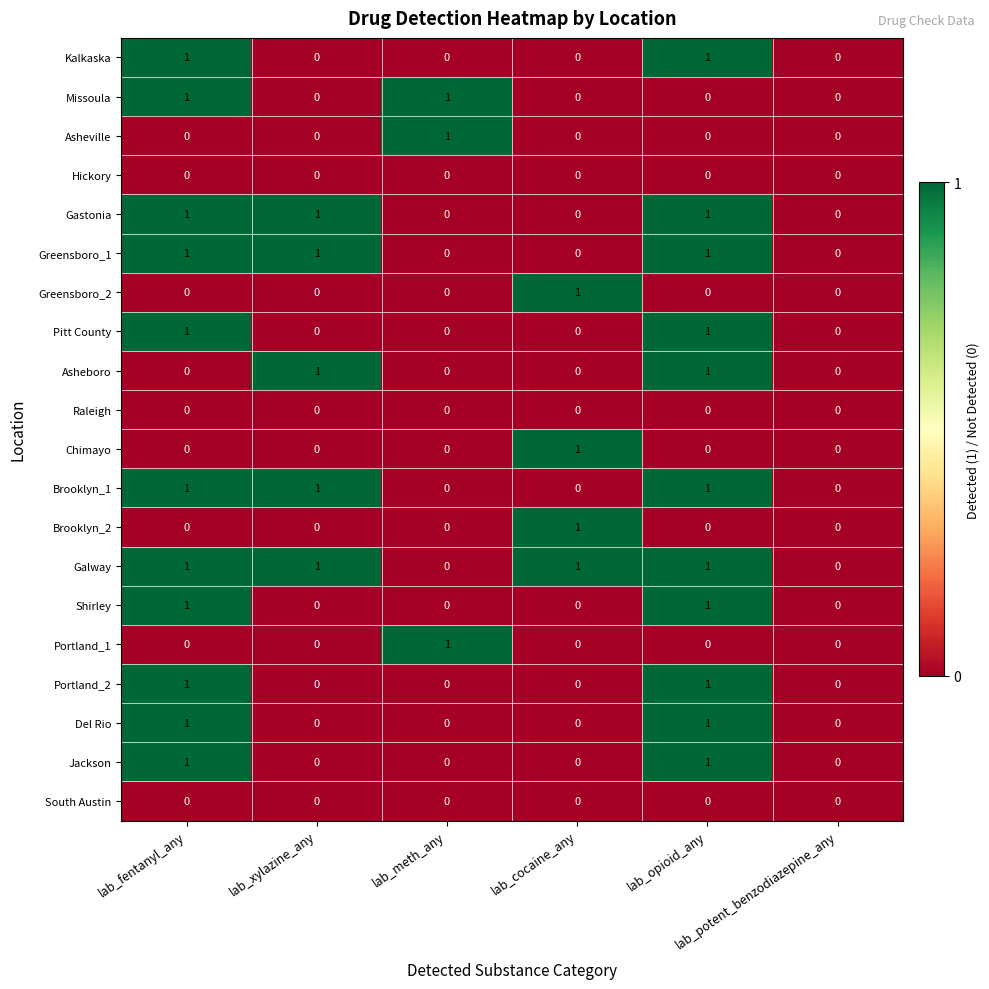

How many Missoula values are between 0 and 1?

6